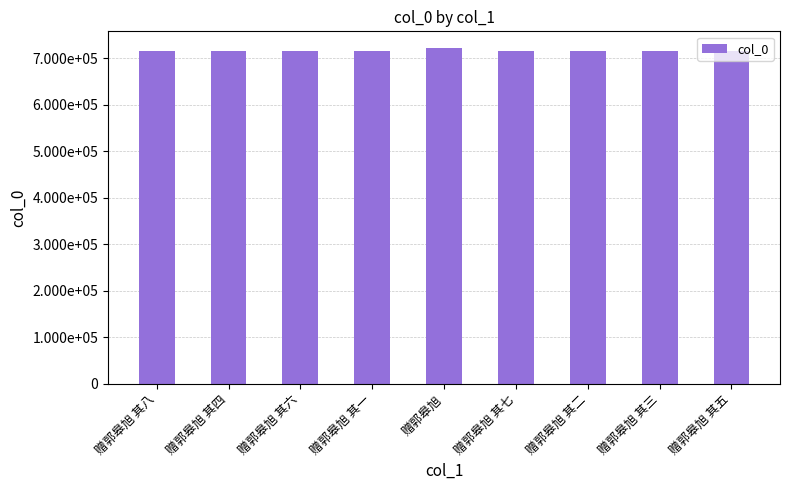

Are the bars horizontal?

No